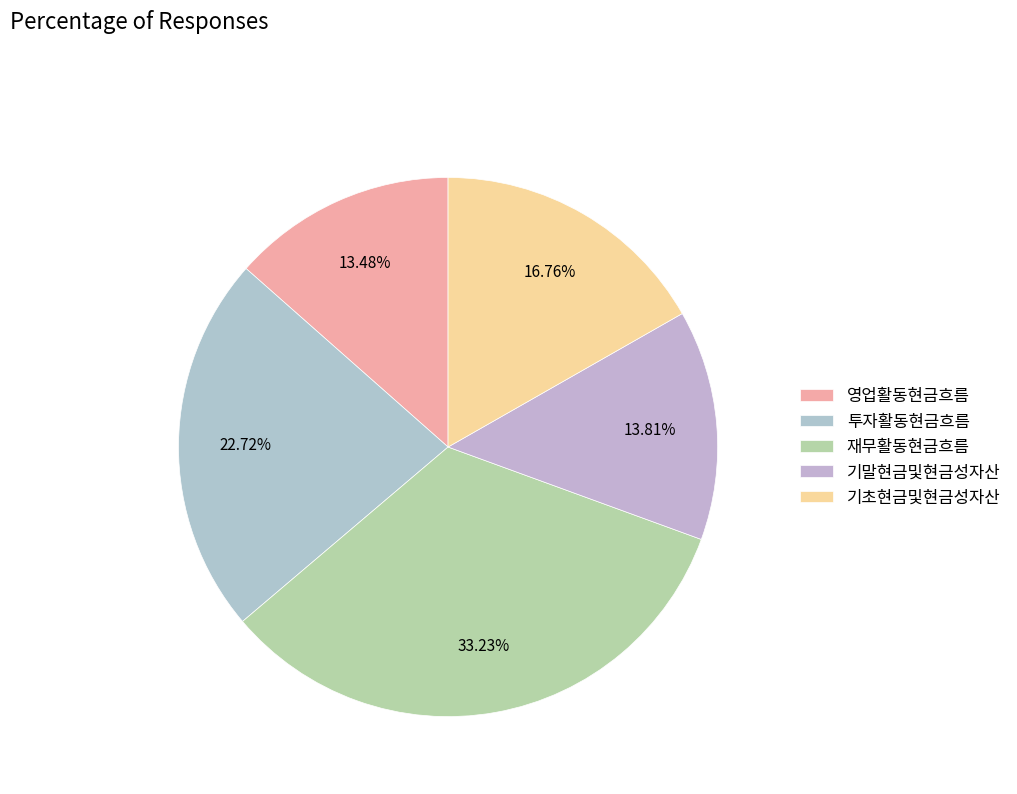

What is the largest slice in the pie chart?

재무활동현금흐름